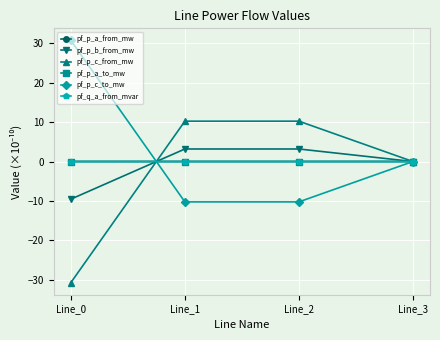

What is the minimum value shown in the chart?

-30.7